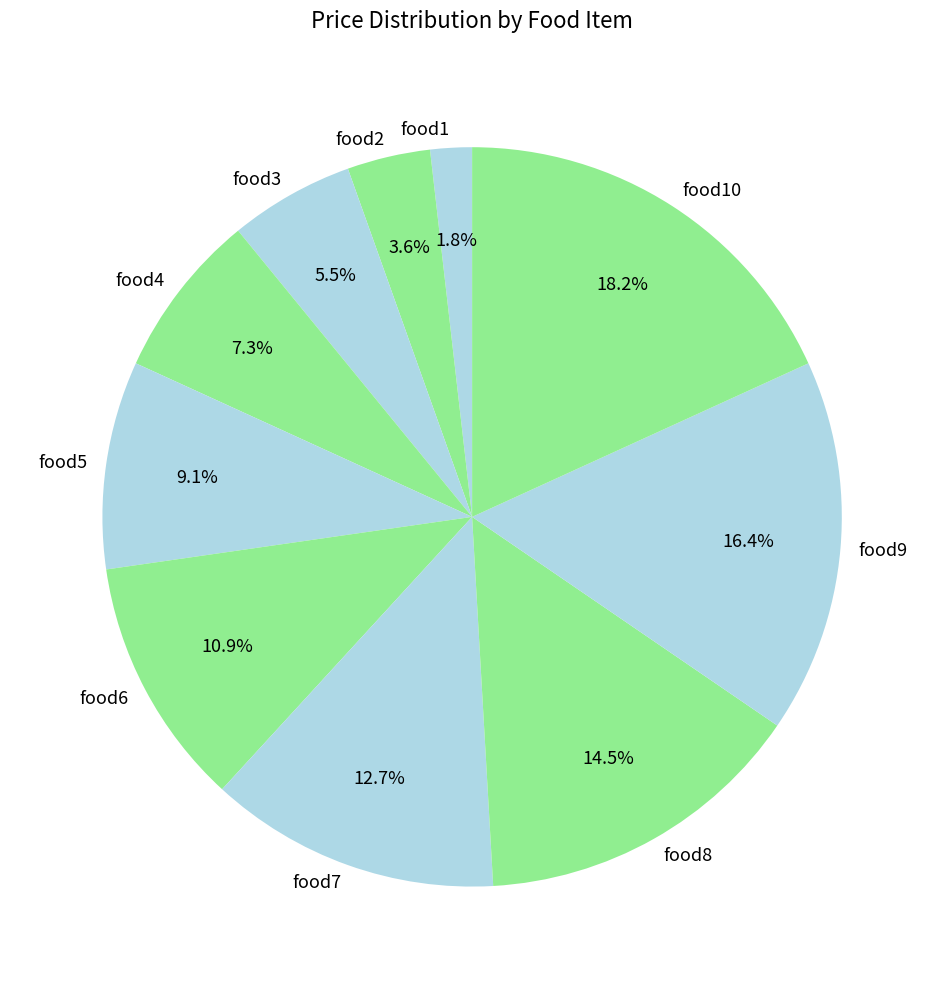

Rank the categories by value from highest to lowest.

food10, food9, food8, food7, food6, food5, food4, food3, food2, food1